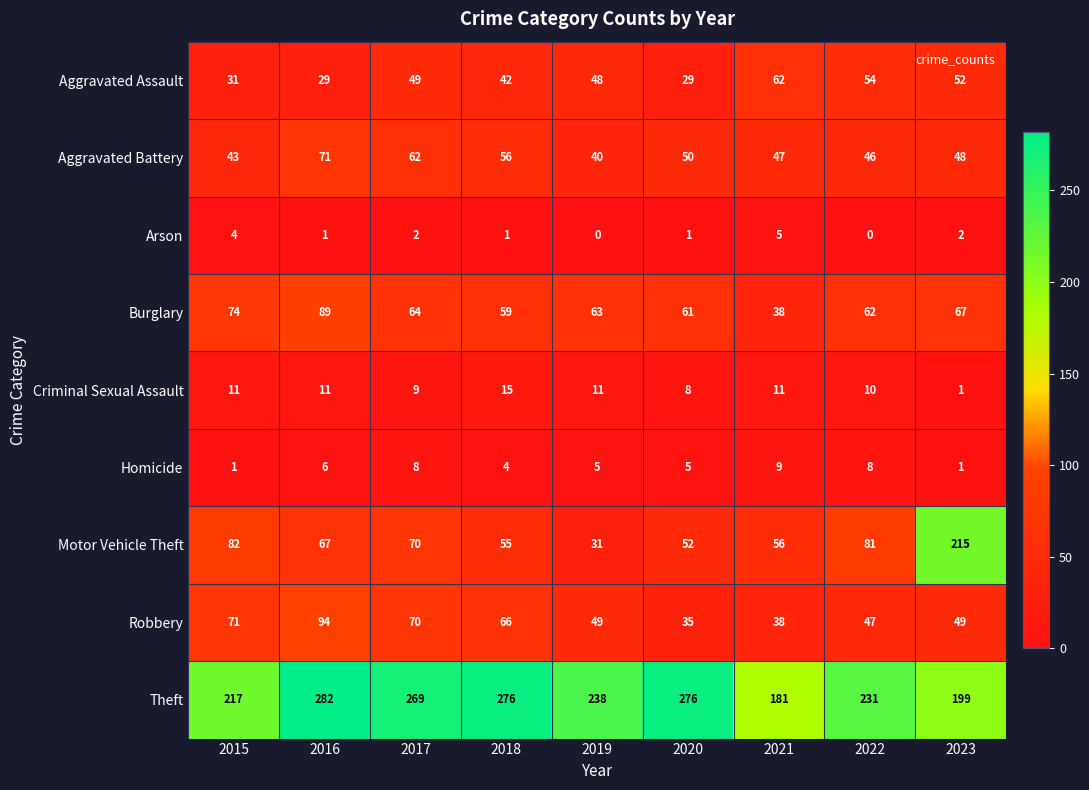

The Arson series shows 4 at 2015. True or false?

True